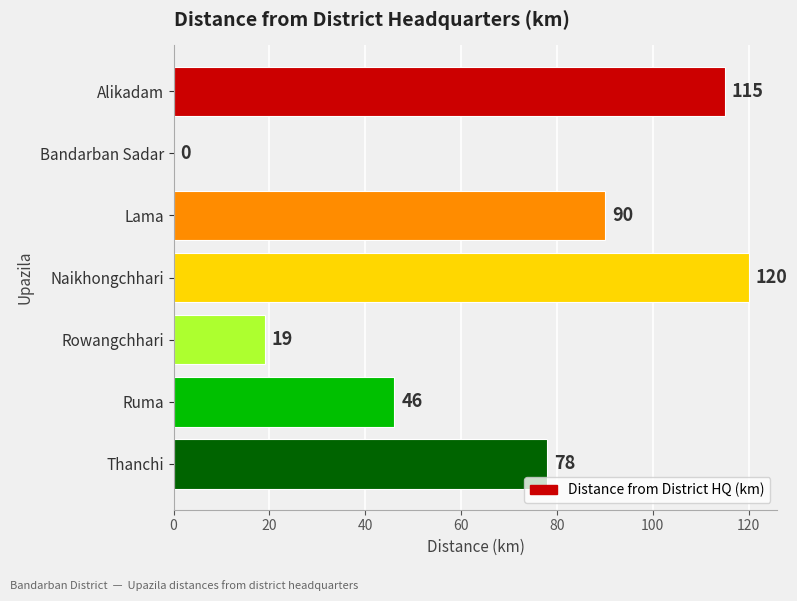

What is the average value?

67